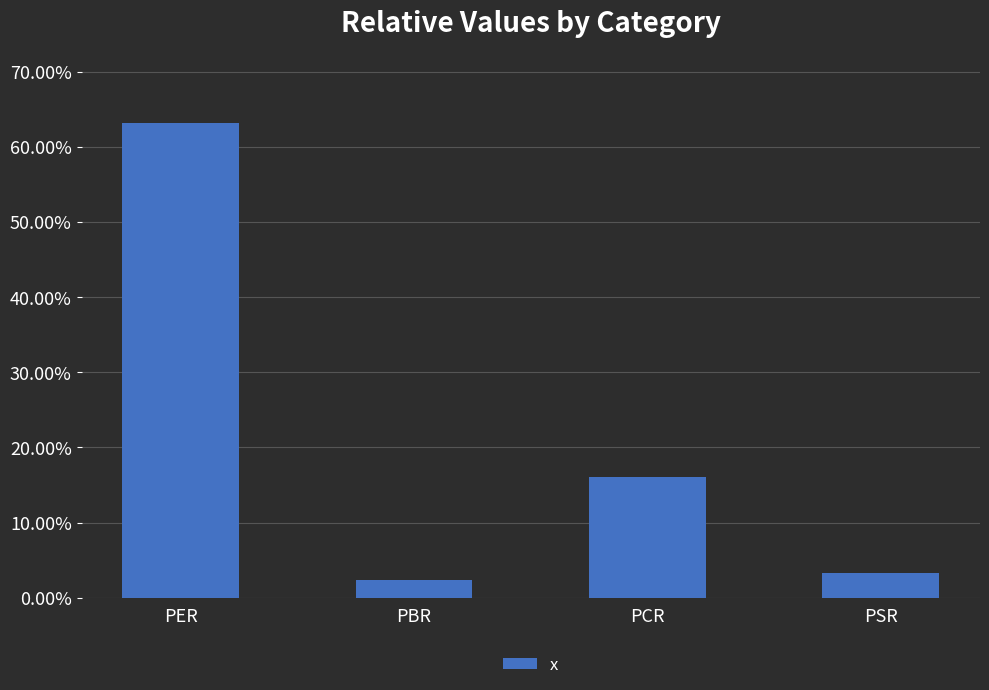

Between PCR and PSR, which is larger?

PCR